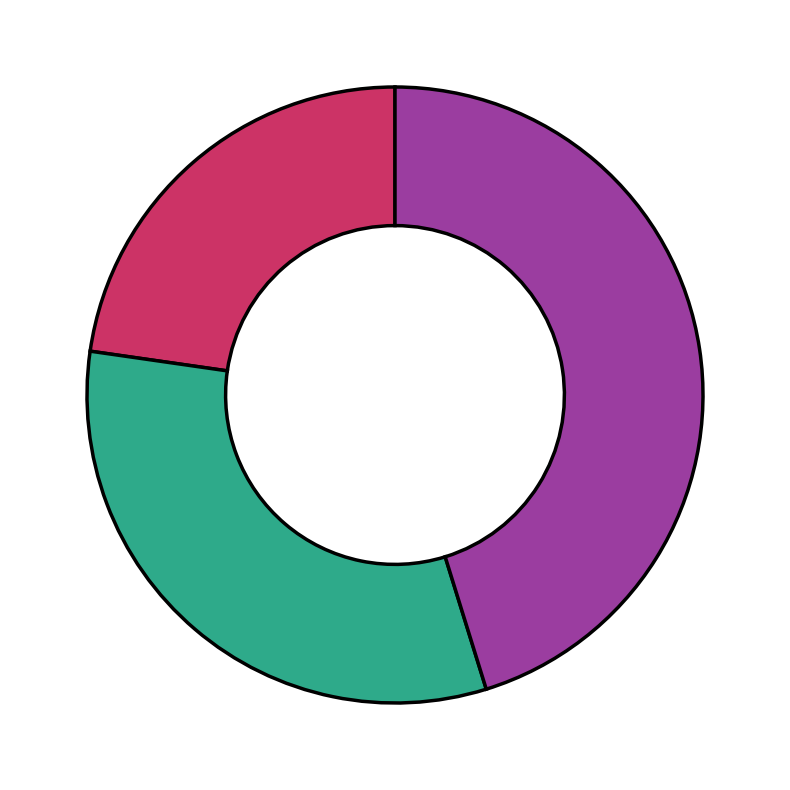

Is there any slice that represents more than half of the pie?

No